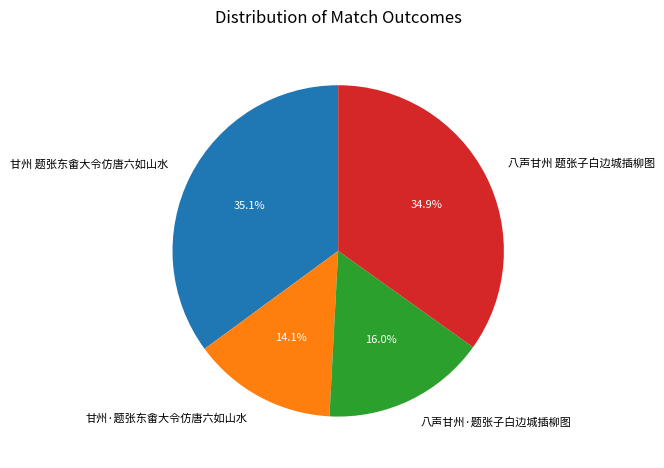

How many segments does this pie chart have?

4